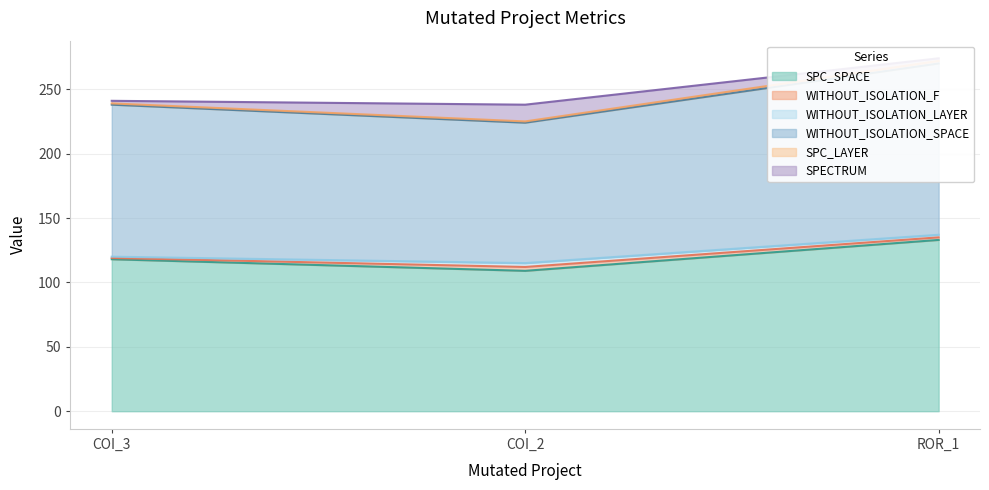

The value of SPC_SPACE at COI_3 is 118. True or false?

True